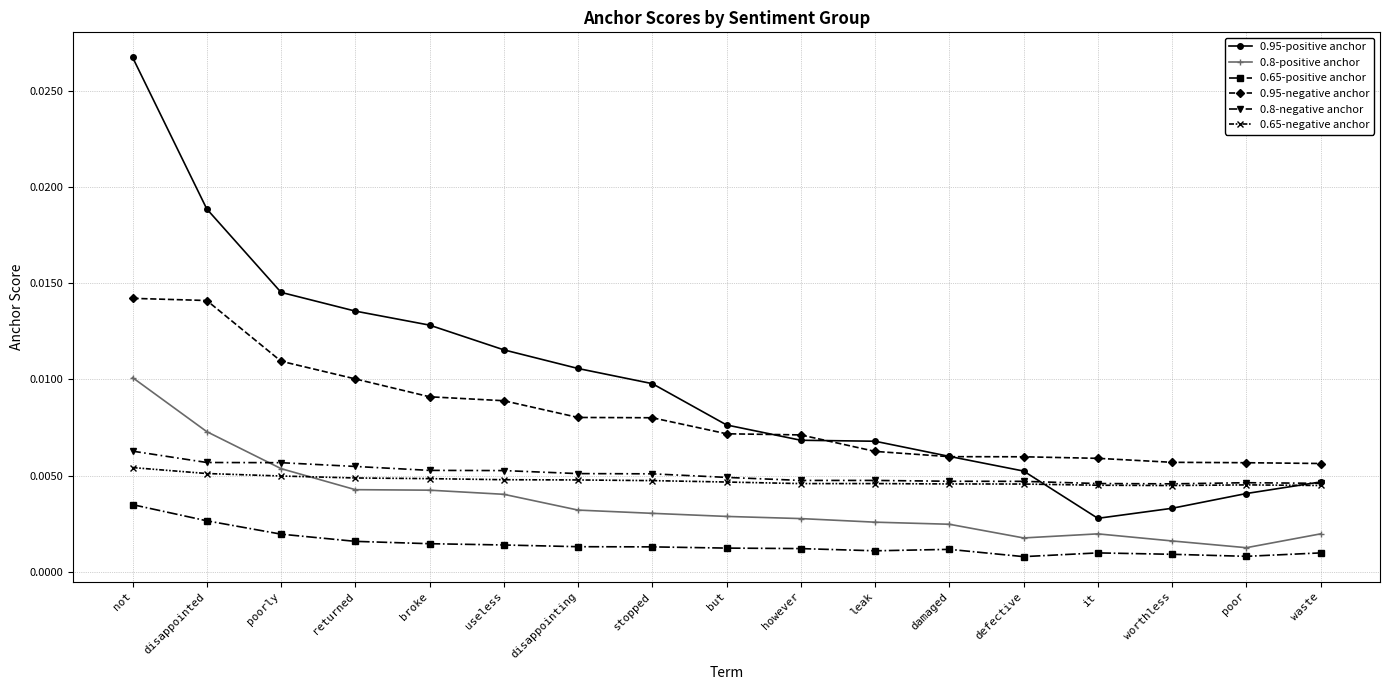

At how many categories does at least one series exceed 0?

17